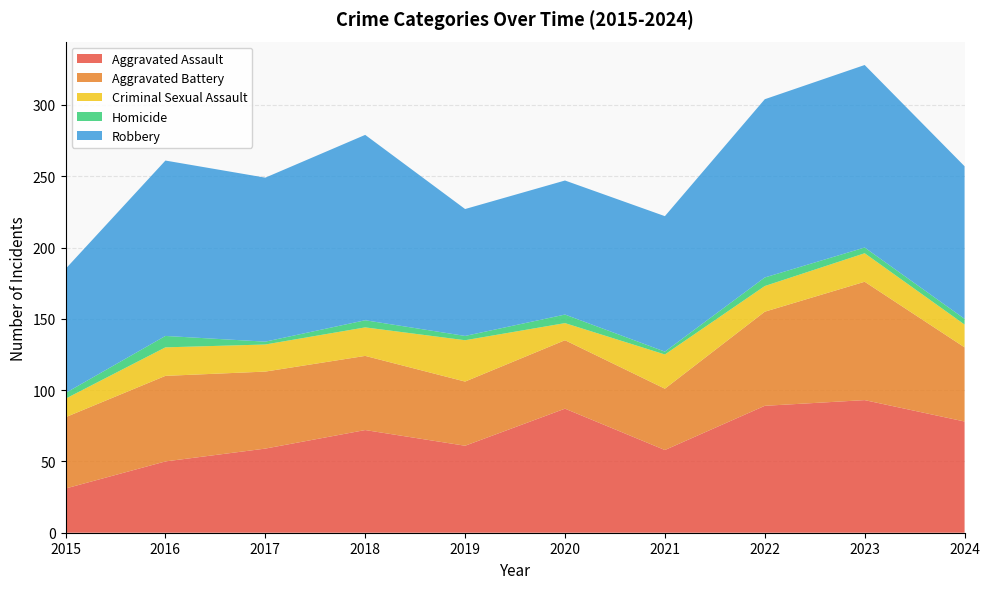

Reading left to right, what are all the values shown in this chart?

Aggravated Assault: 31	50	59	72	61	87	58	89	93	78
Aggravated Battery: 50	60	54	52	45	48	43	66	83	52
Criminal Sexual Assault: 13	20	19	20	29	12	24	18	20	16
Homicide: 4	8	2	5	3	6	2	6	4	4
Robbery: 87	123	115	130	89	94	95	125	128	107